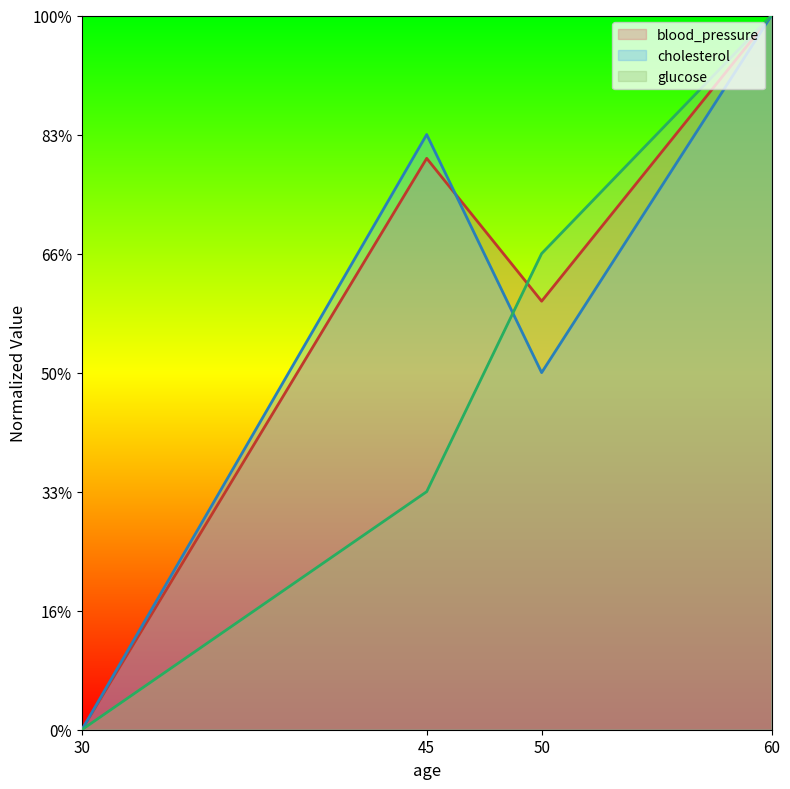

Which series has the largest total across all categories?

blood_pressure